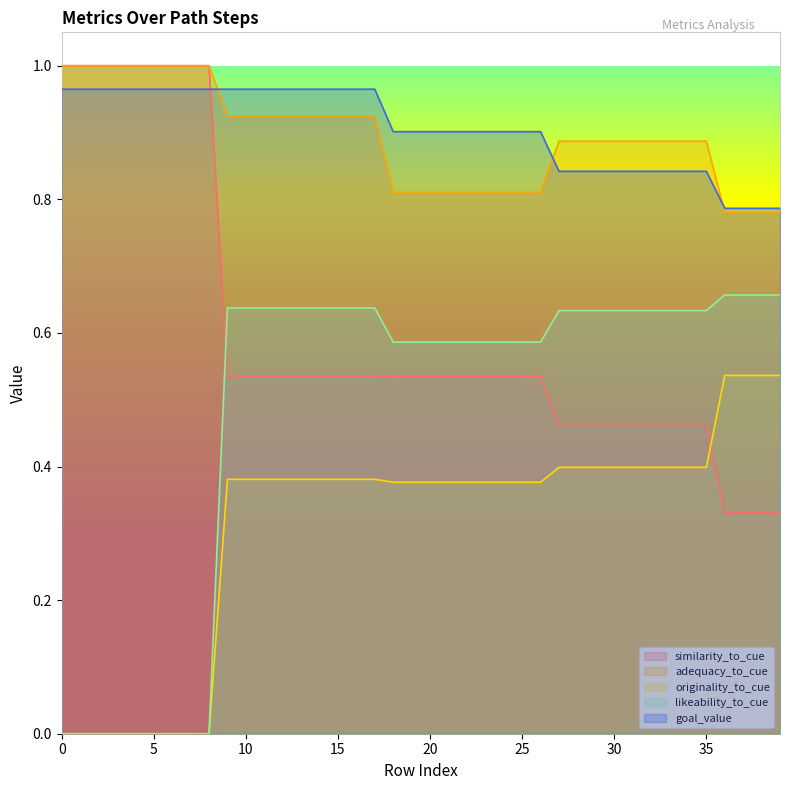

What are all the series names shown in the legend?

similarity_to_cue, adequacy_to_cue, originality_to_cue, likeability_to_cue, goal_value